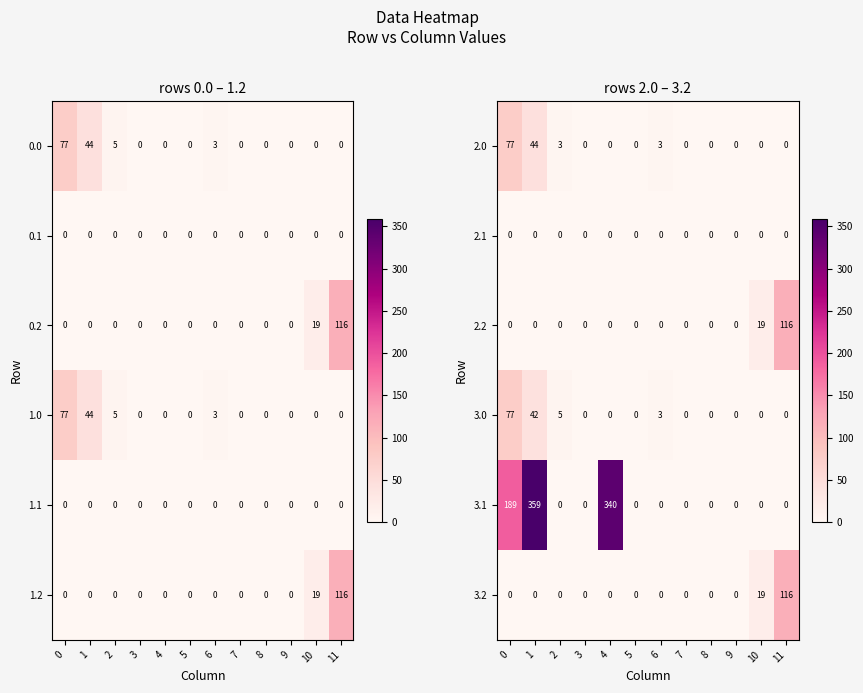

The 3.0 series shows 0 at 8. True or false?

True